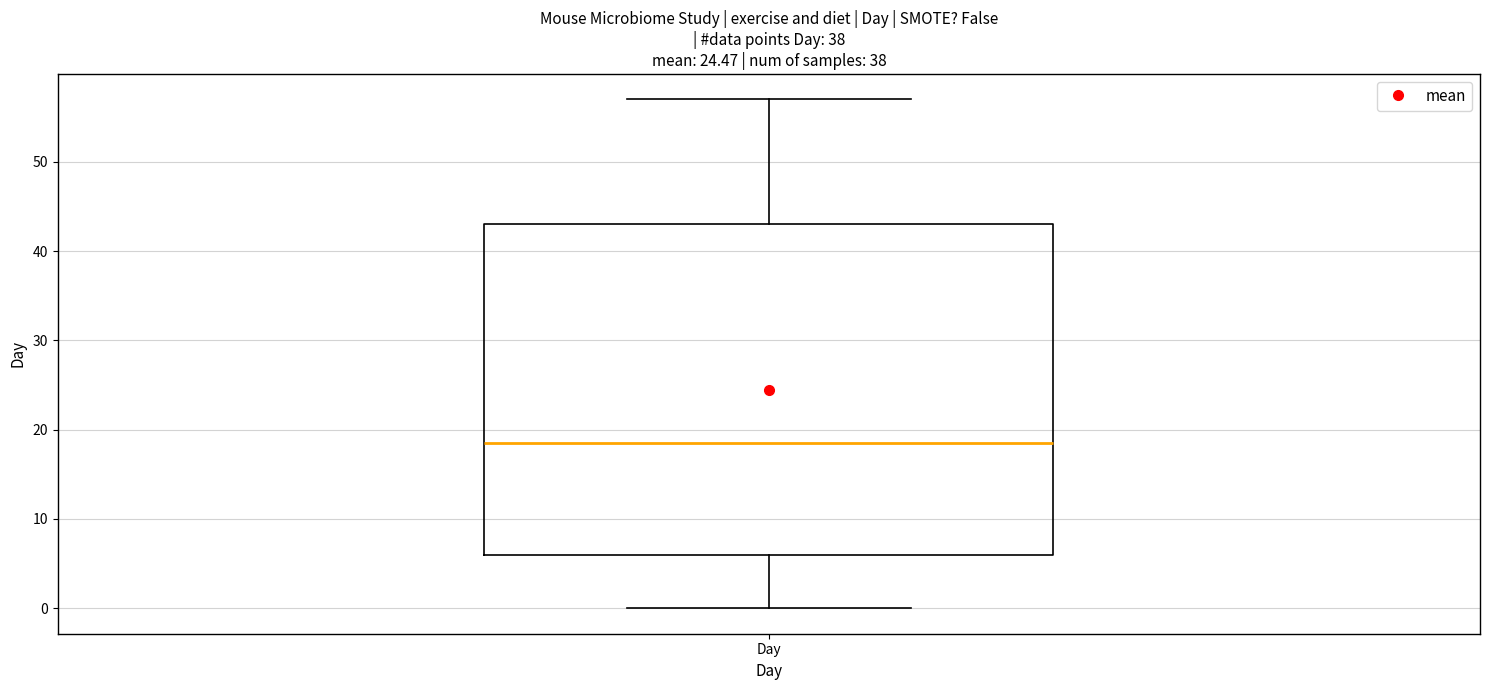

Read this box plot against the y-axis: the position of the median line, the range covered by the box, and the ends of both whiskers. The values are not printed on the chart, so give them approximately, as read against the axis.

median 19, box 6 to 43, whiskers 0 to 57